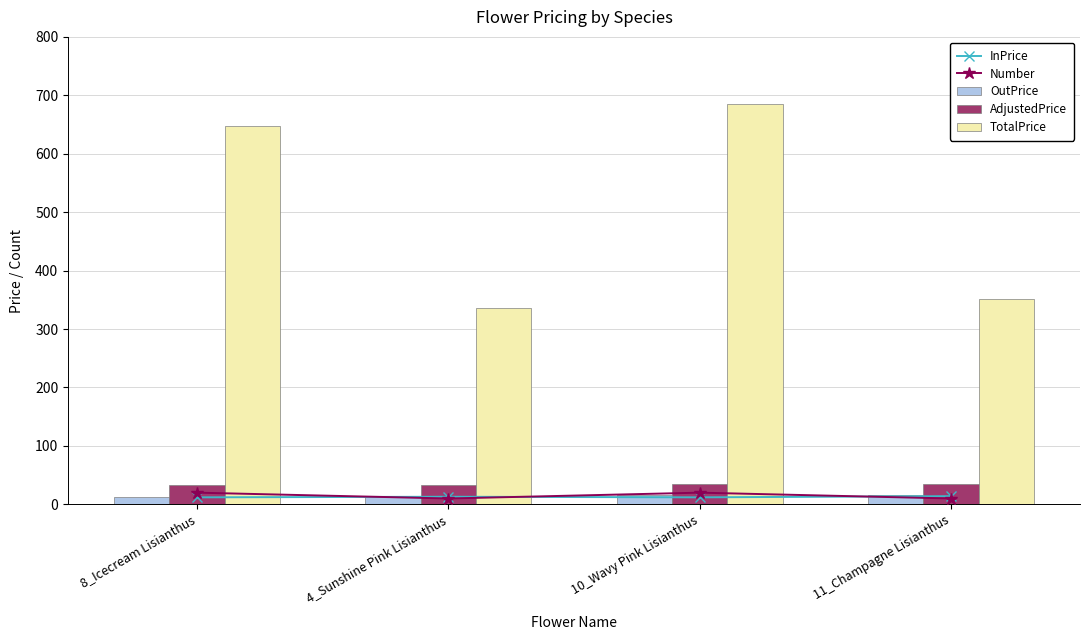

Reading left to right, transcribe all the data shown in this chart.

InPrice: 8_Icecream Lisianthus=12.0	4_Sunshine Pink Lisianthus=13.0	10_Wavy Pink Lisianthus=12.0	11_Champagne Lisianthus=14.0
Number: 8_Icecream Lisianthus=20.0	4_Sunshine Pink Lisianthus=10.0	10_Wavy Pink Lisianthus=20.0	11_Champagne Lisianthus=10.0
OutPrice: 8_Icecream Lisianthus=13.3	4_Sunshine Pink Lisianthus=14.5	10_Wavy Pink Lisianthus=15.2	11_Champagne Lisianthus=16.1
AdjustedPrice: 8_Icecream Lisianthus=32.4	4_Sunshine Pink Lisianthus=33.6	10_Wavy Pink Lisianthus=34.3	11_Champagne Lisianthus=35.2
TotalPrice: 8_Icecream Lisianthus=647.6	4_Sunshine Pink Lisianthus=336.0	10_Wavy Pink Lisianthus=686.0	11_Champagne Lisianthus=351.9